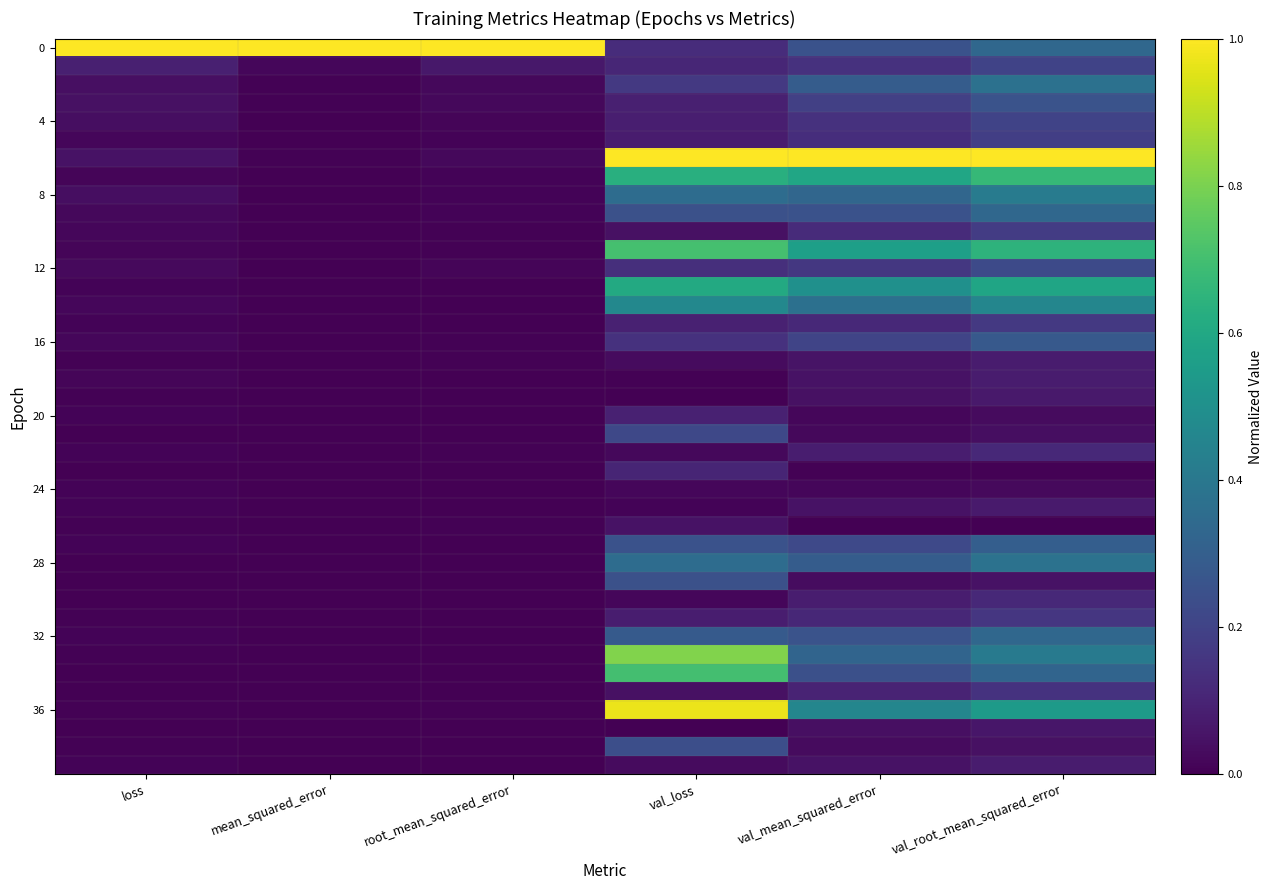

At which category is the sum across all series the highest?

val_root_mean_squared_error